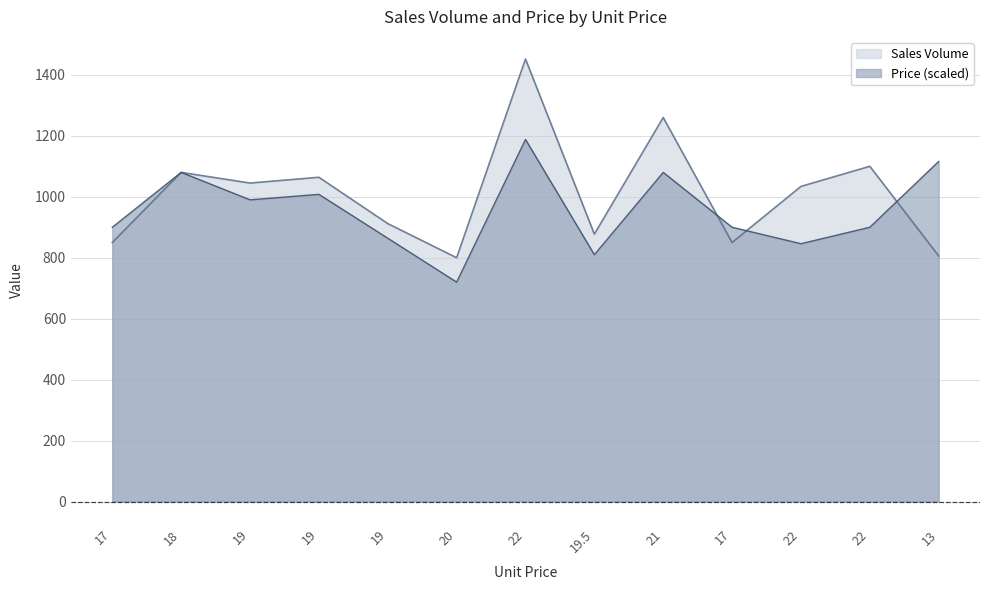

Does the chart display data point markers on the line(s)?

No